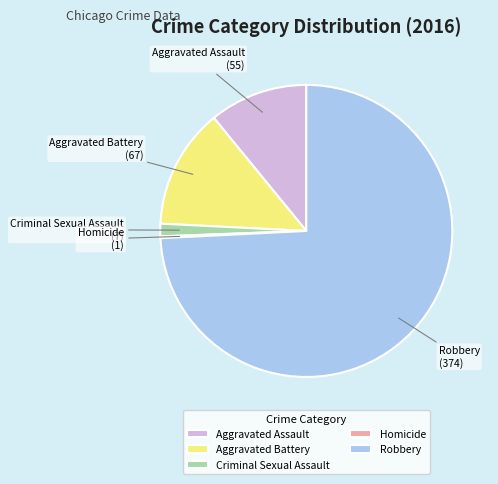

What is the majority slice?

Robbery